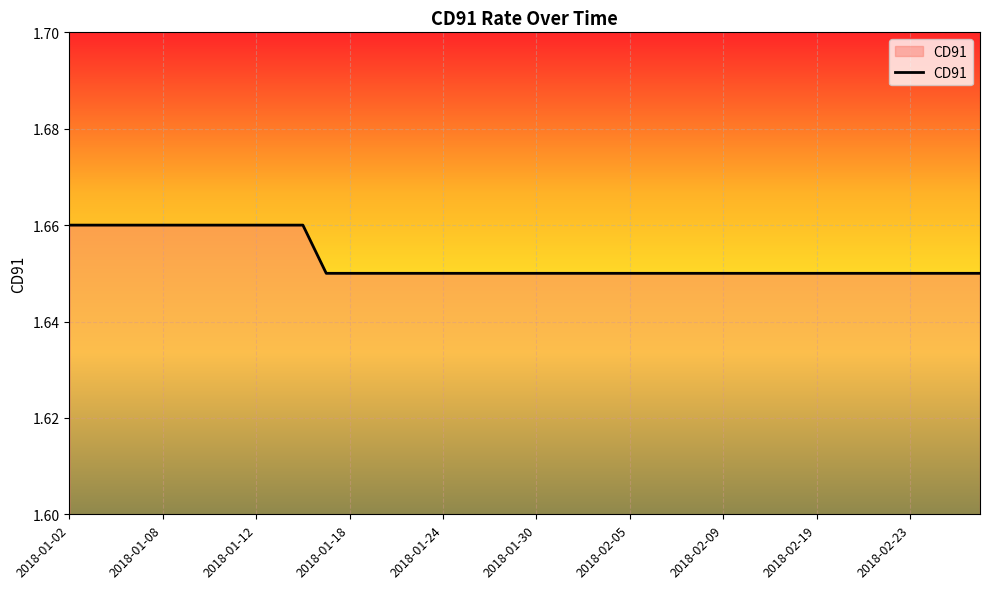

What is the value of the 15th point from the left?

1.6